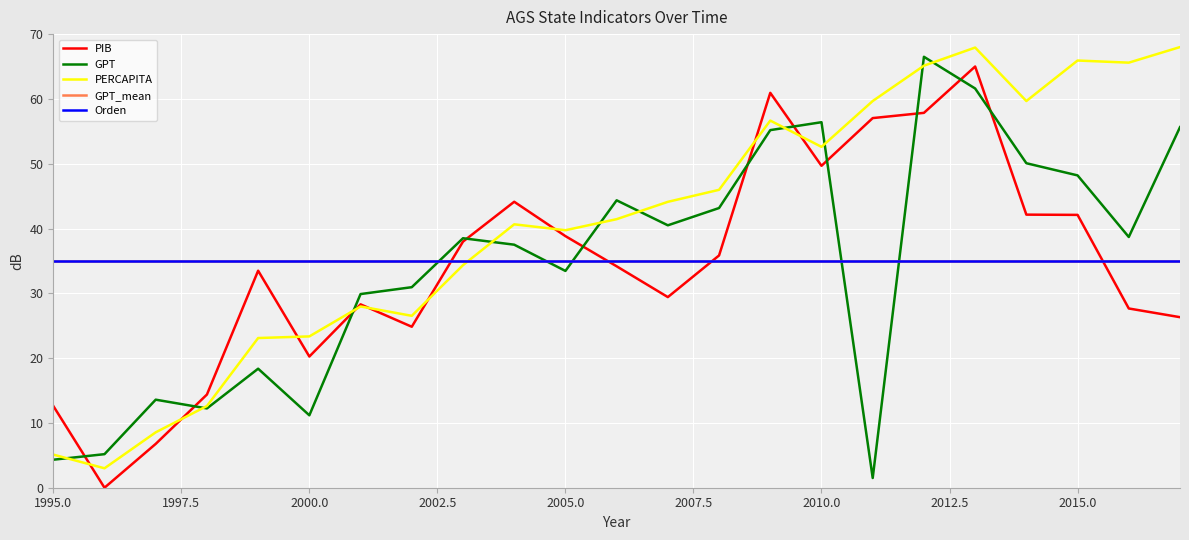

Does the chart display data point markers on the line(s)?

No